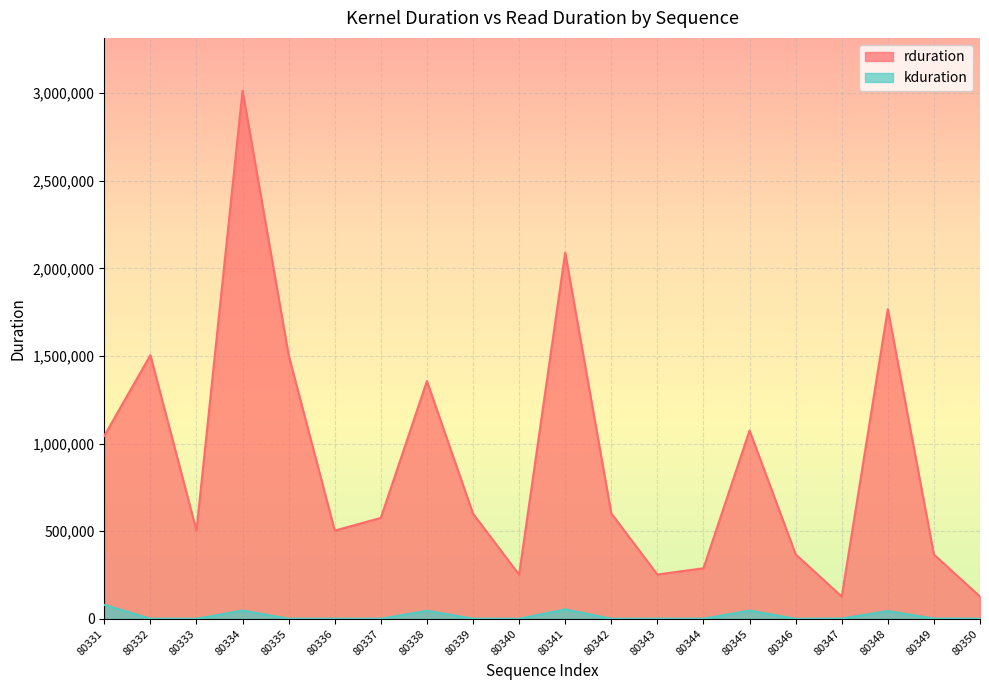

How many interior local valleys does the rduration series have?

5